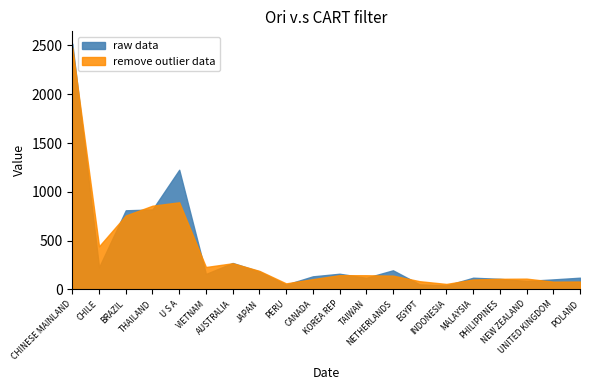

Between which two adjacent categories do raw data and remove outlier data first intersect?

CHINESE MAINLAND and CHILE